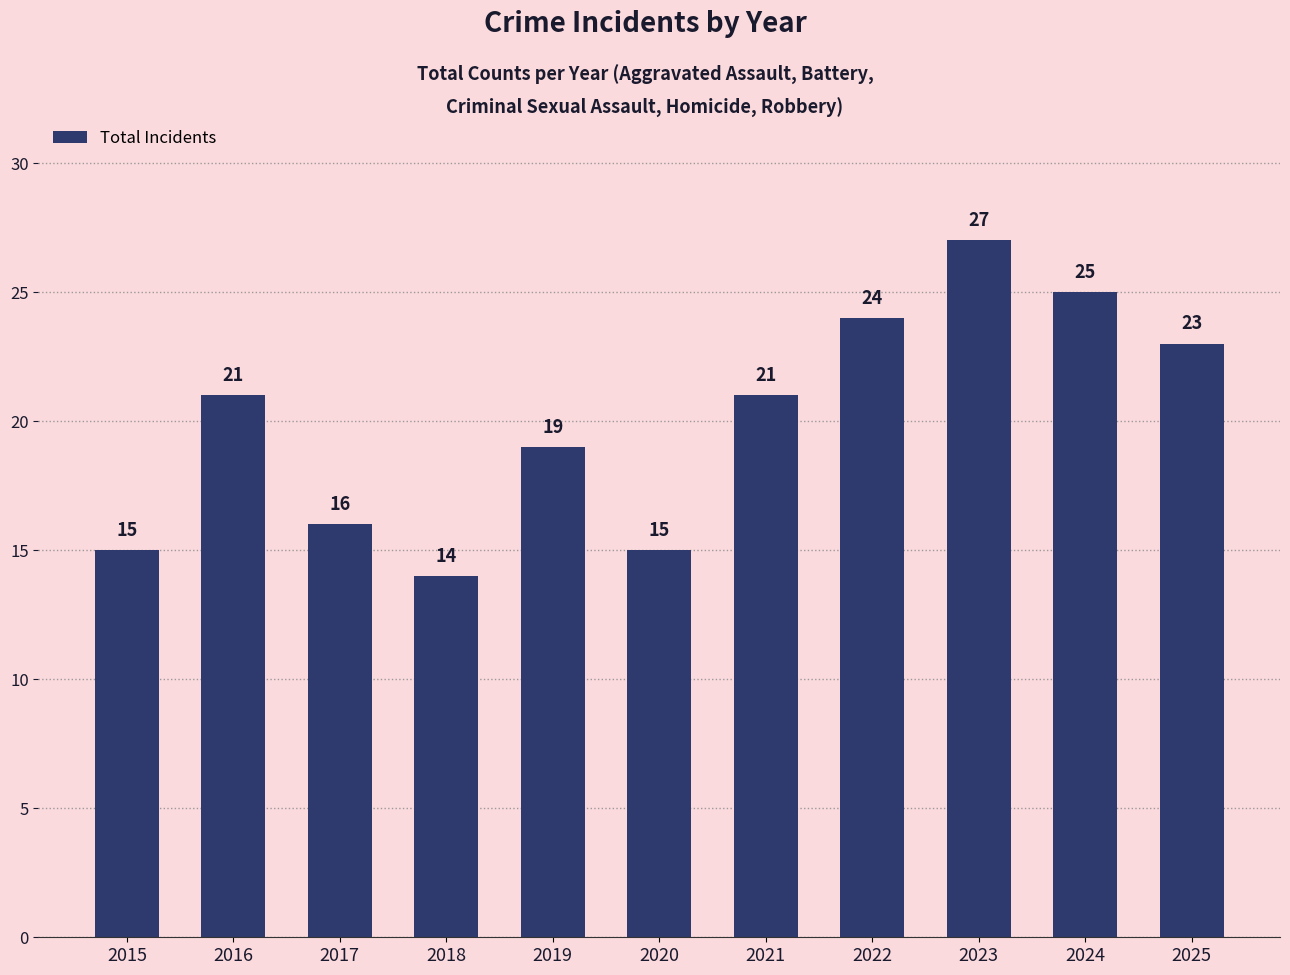

Count the number of data series in this chart.

1